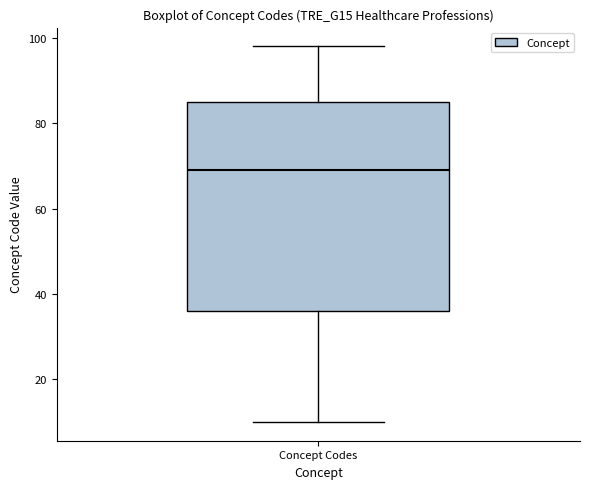

Read this box plot against the y-axis: the position of the median line, the range covered by the box, and the ends of both whiskers. The values are not printed on the chart, so give them approximately, as read against the axis.

median 70, box 36 to 86, whiskers 10 to 98